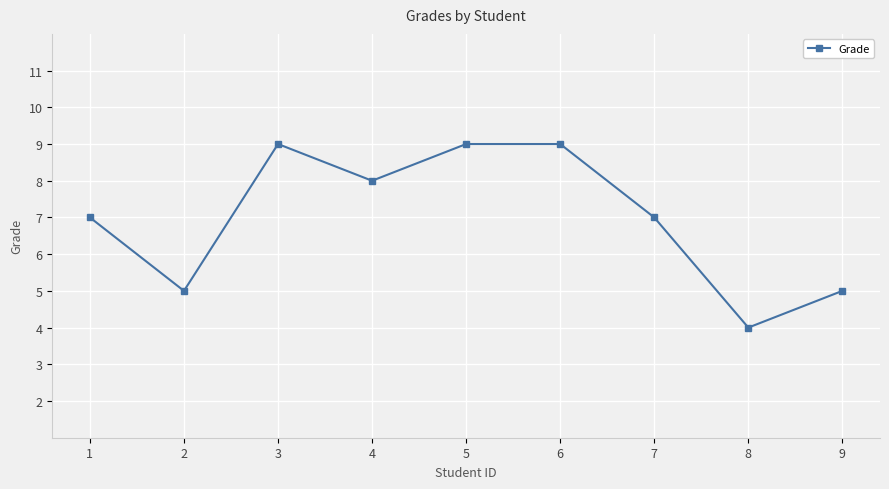

What is the value of the 6th point from the left?

9